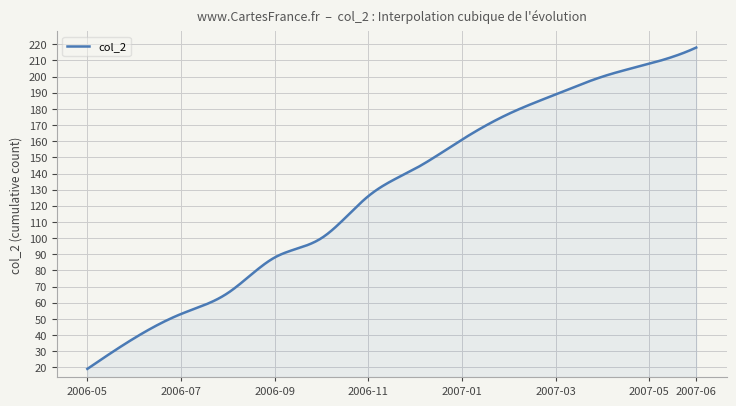

What is the greatest value displayed?

218.0